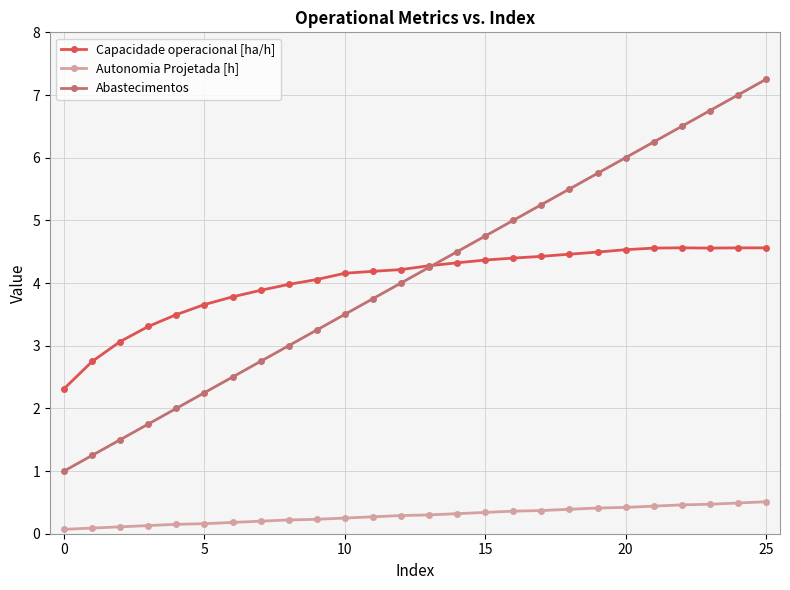

Which series has the widest spread of values?

Abastecimentos